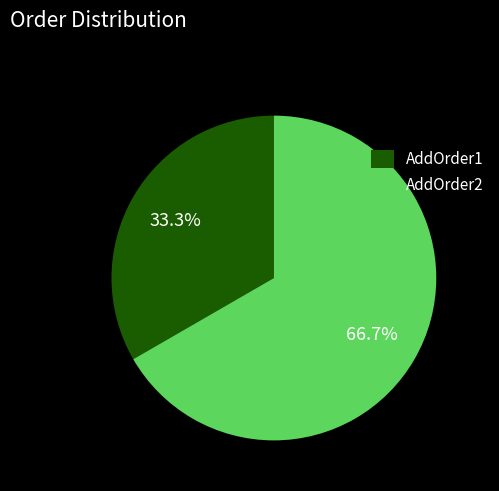

Which slice represents more than half of the pie?

AddOrder2